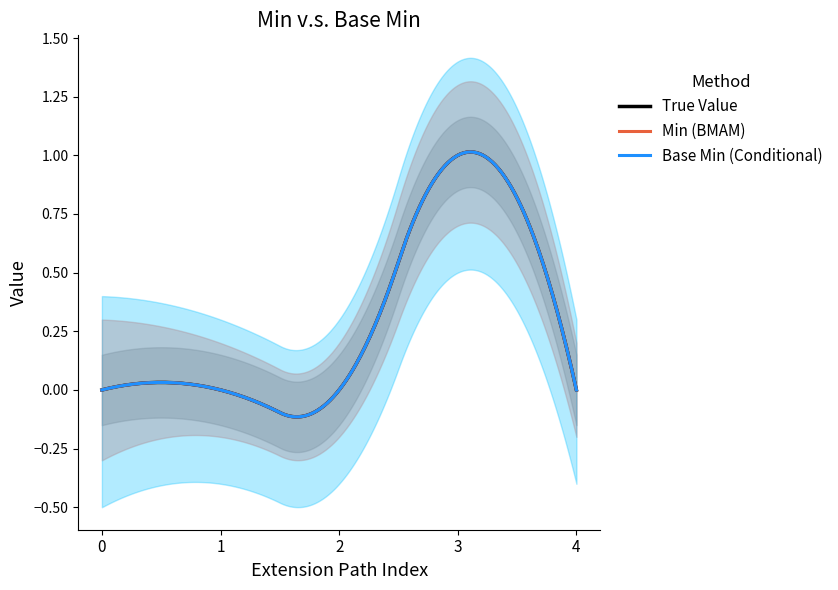

What is the sum of all Min values?

1